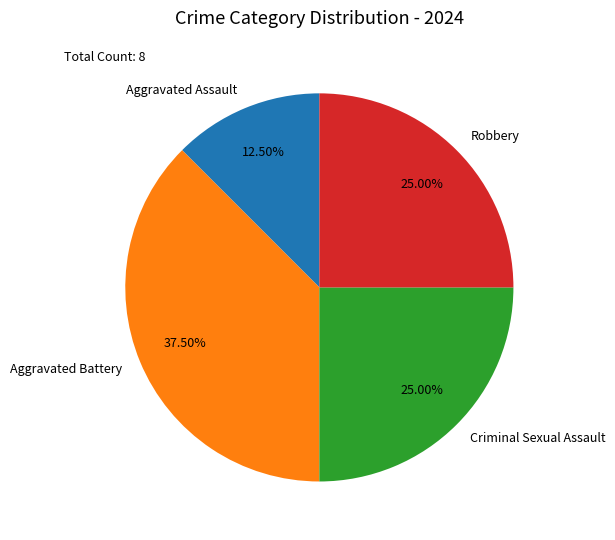

Count the number of slices in the pie.

4